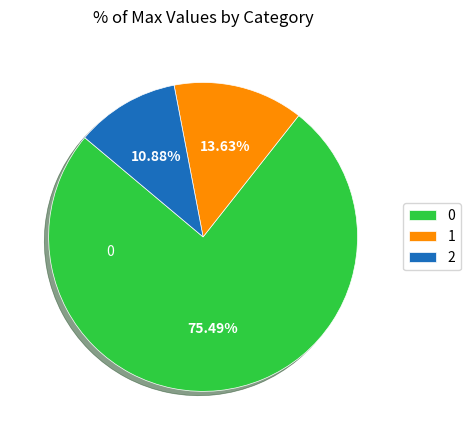

How many segments does this pie chart have?

3